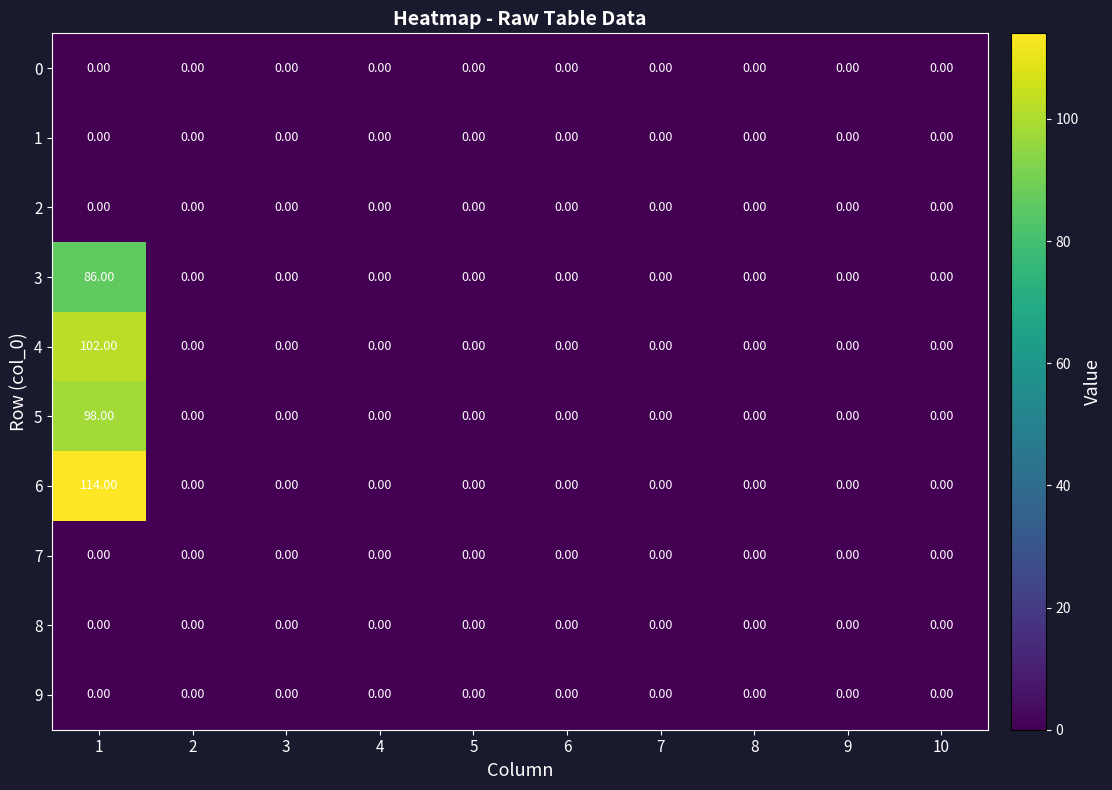

Which series has the largest range (max minus min)?

6